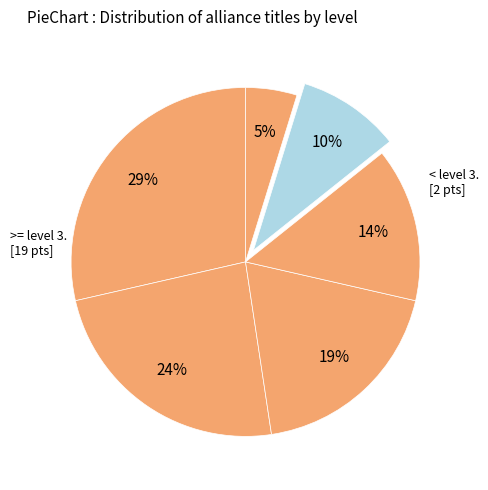

How many slices are in this pie chart?

6